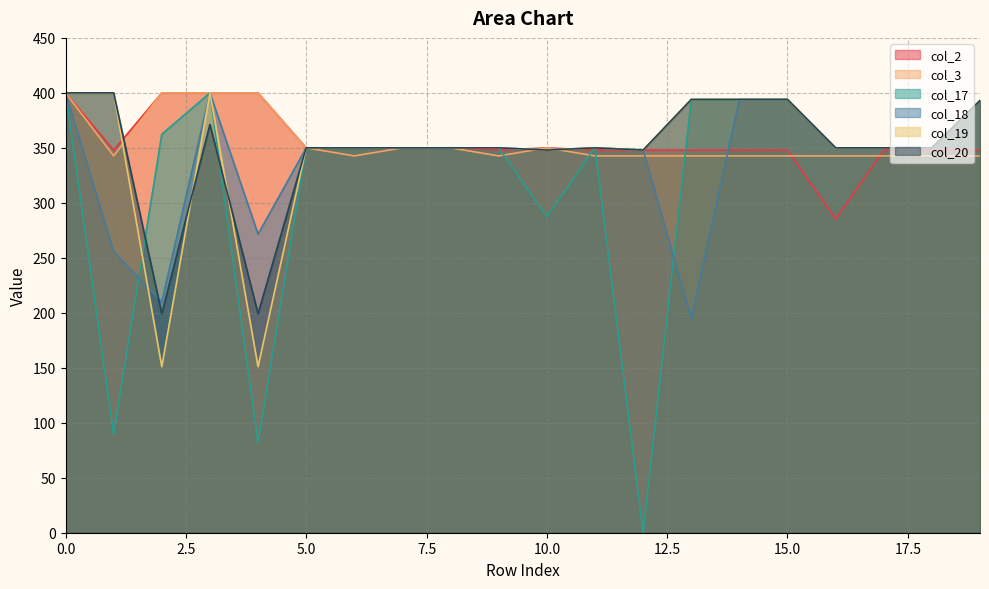

True or false: col_17 and col_2 intersect in this chart.

True